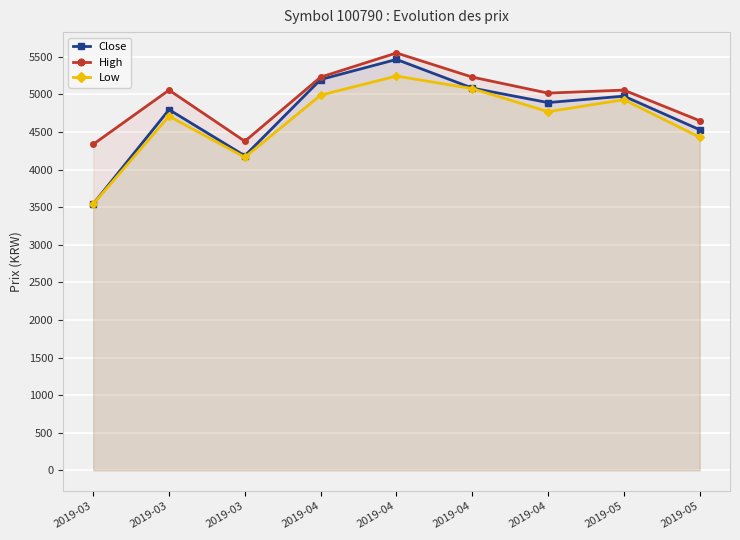

The value of Low at 2019-04 is 6981. True or false?

False